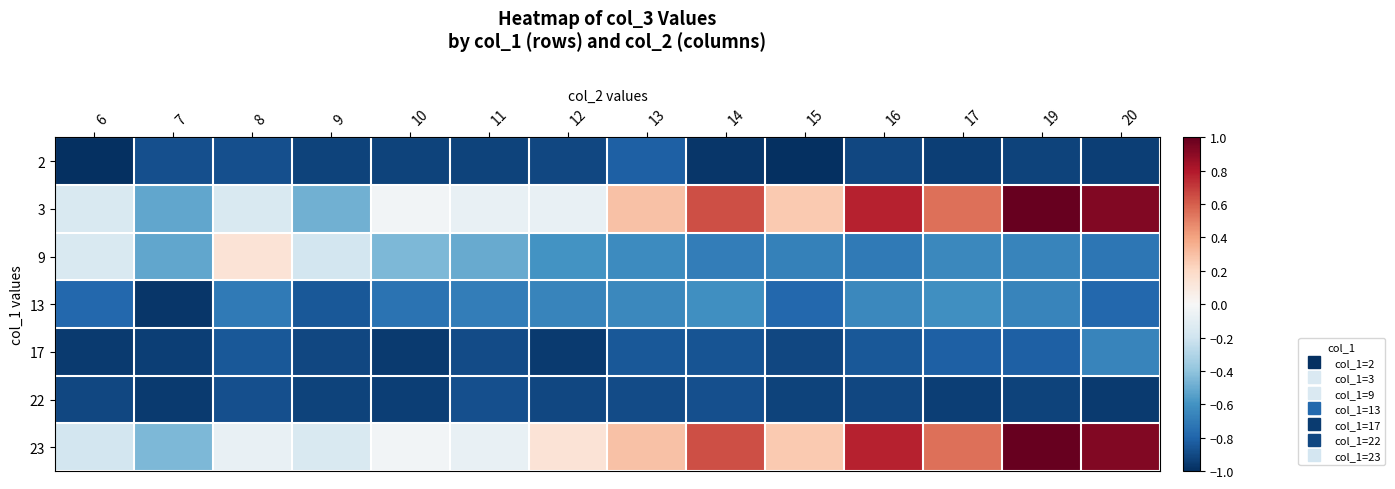

Reading right to left, what are all the values shown in this chart?

2: 20=-0.9	19=-0.9	17=-0.9	16=-0.9	15=-1.0	14=-1.0	13=-0.8	12=-0.9	11=-0.9	10=-0.9	9=-0.9	8=-0.9	7=-0.9	6=-1.0
3: 20=0.9	19=1.0	17=0.6	16=0.8	15=0.3	14=0.6	13=0.3	12=-0.1	11=-0.1	10=-0.0	9=-0.5	8=-0.2	7=-0.5	6=-0.2
9: 20=-0.7	19=-0.7	17=-0.6	16=-0.7	15=-0.7	14=-0.7	13=-0.6	12=-0.6	11=-0.5	10=-0.4	9=-0.2	8=0.1	7=-0.5	6=-0.2
13: 20=-0.8	19=-0.7	17=-0.6	16=-0.6	15=-0.8	14=-0.6	13=-0.6	12=-0.7	11=-0.7	10=-0.7	9=-0.8	8=-0.7	7=-1.0	6=-0.8
17: 20=-0.7	19=-0.8	17=-0.8	16=-0.8	15=-0.9	14=-0.9	13=-0.8	12=-1.0	11=-0.9	10=-1.0	9=-0.9	8=-0.8	7=-0.9	6=-1.0
22: 20=-1.0	19=-0.9	17=-0.9	16=-0.9	15=-0.9	14=-0.9	13=-0.9	12=-0.9	11=-0.9	10=-0.9	9=-0.9	8=-0.9	7=-1.0	6=-0.9
23: 20=0.9	19=1.0	17=0.6	16=0.8	15=0.3	14=0.6	13=0.3	12=0.1	11=-0.1	10=-0.0	9=-0.2	8=-0.1	7=-0.4	6=-0.2